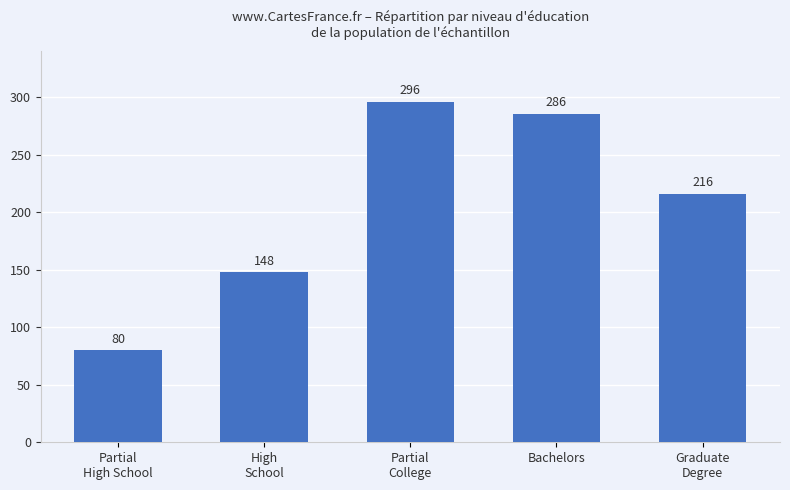

Reading right to left, transcribe all the data shown in this chart.

Graduate
Degree=216	Bachelors=286	Partial
College=296	High
School=148	Partial
High School=80